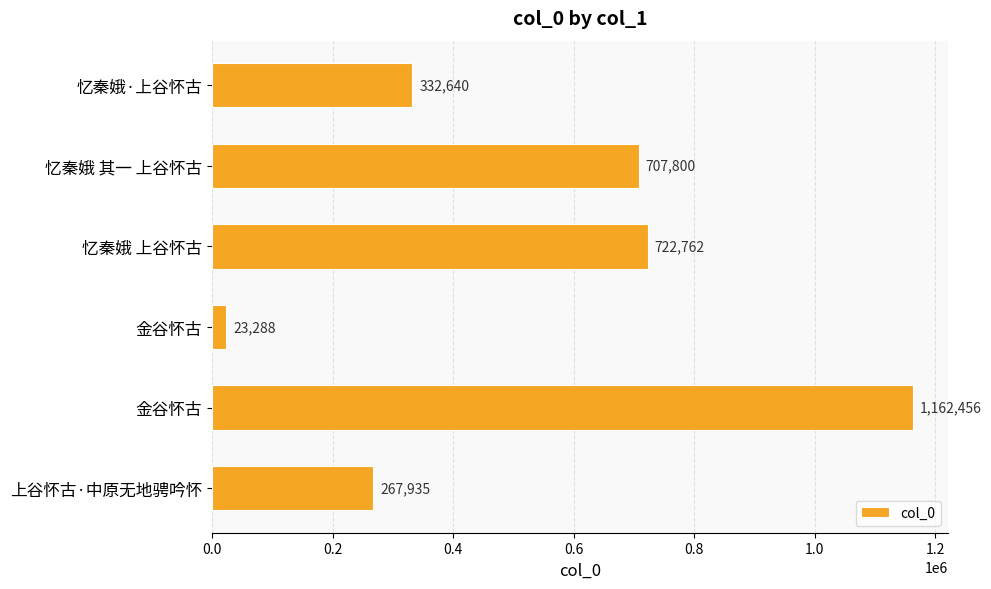

What is the greatest value displayed?

1162456